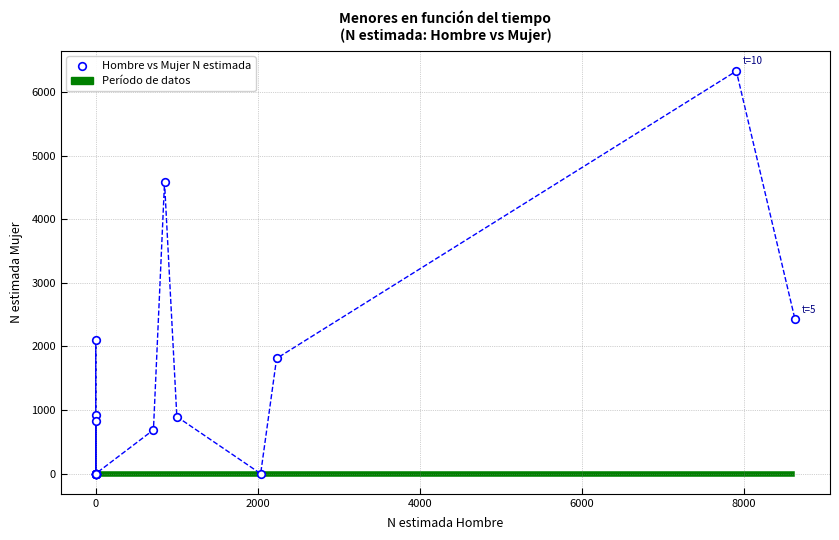

What Y value in the scatter plot is closest to 3163?

2423